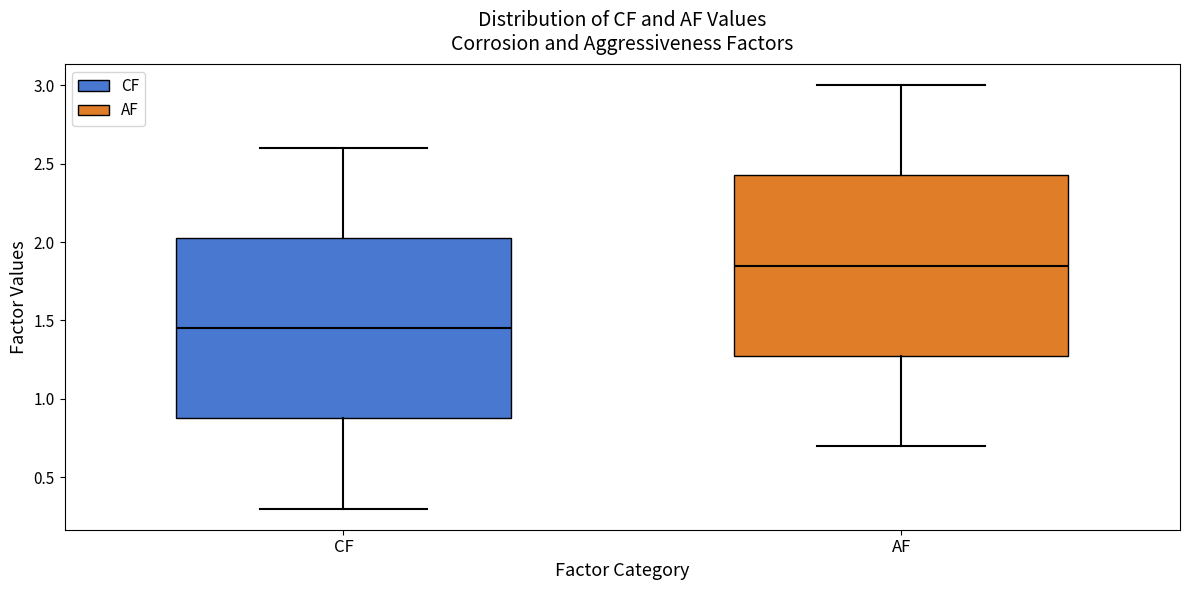

Which box's median line is the lowest?

CF